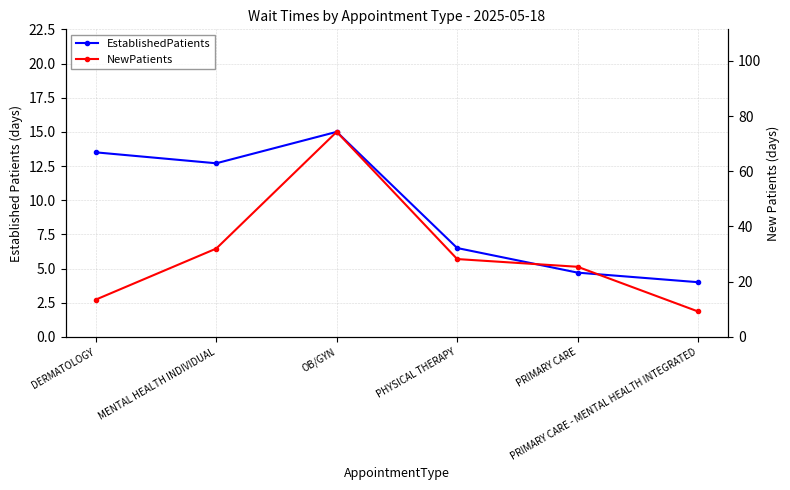

Does the chart display data point markers on the line(s)?

Yes